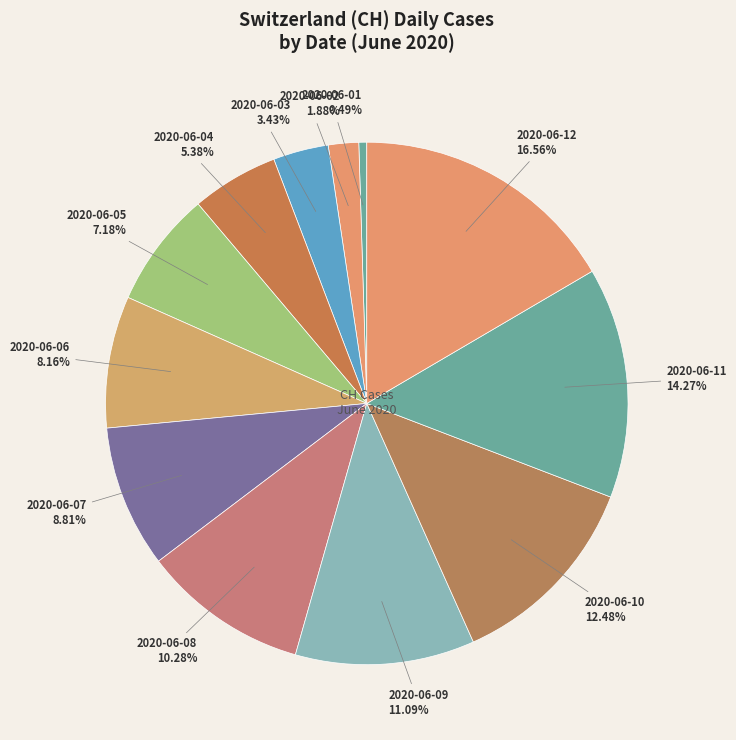

How many segments does this pie chart have?

12